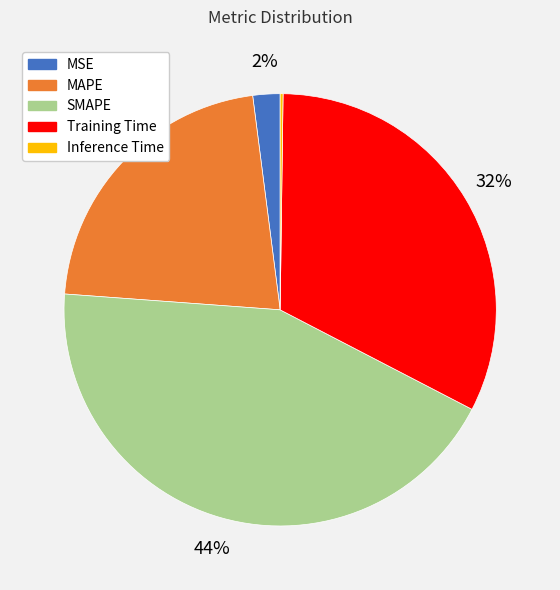

Which has a higher value, SMAPE or Training Time?

SMAPE